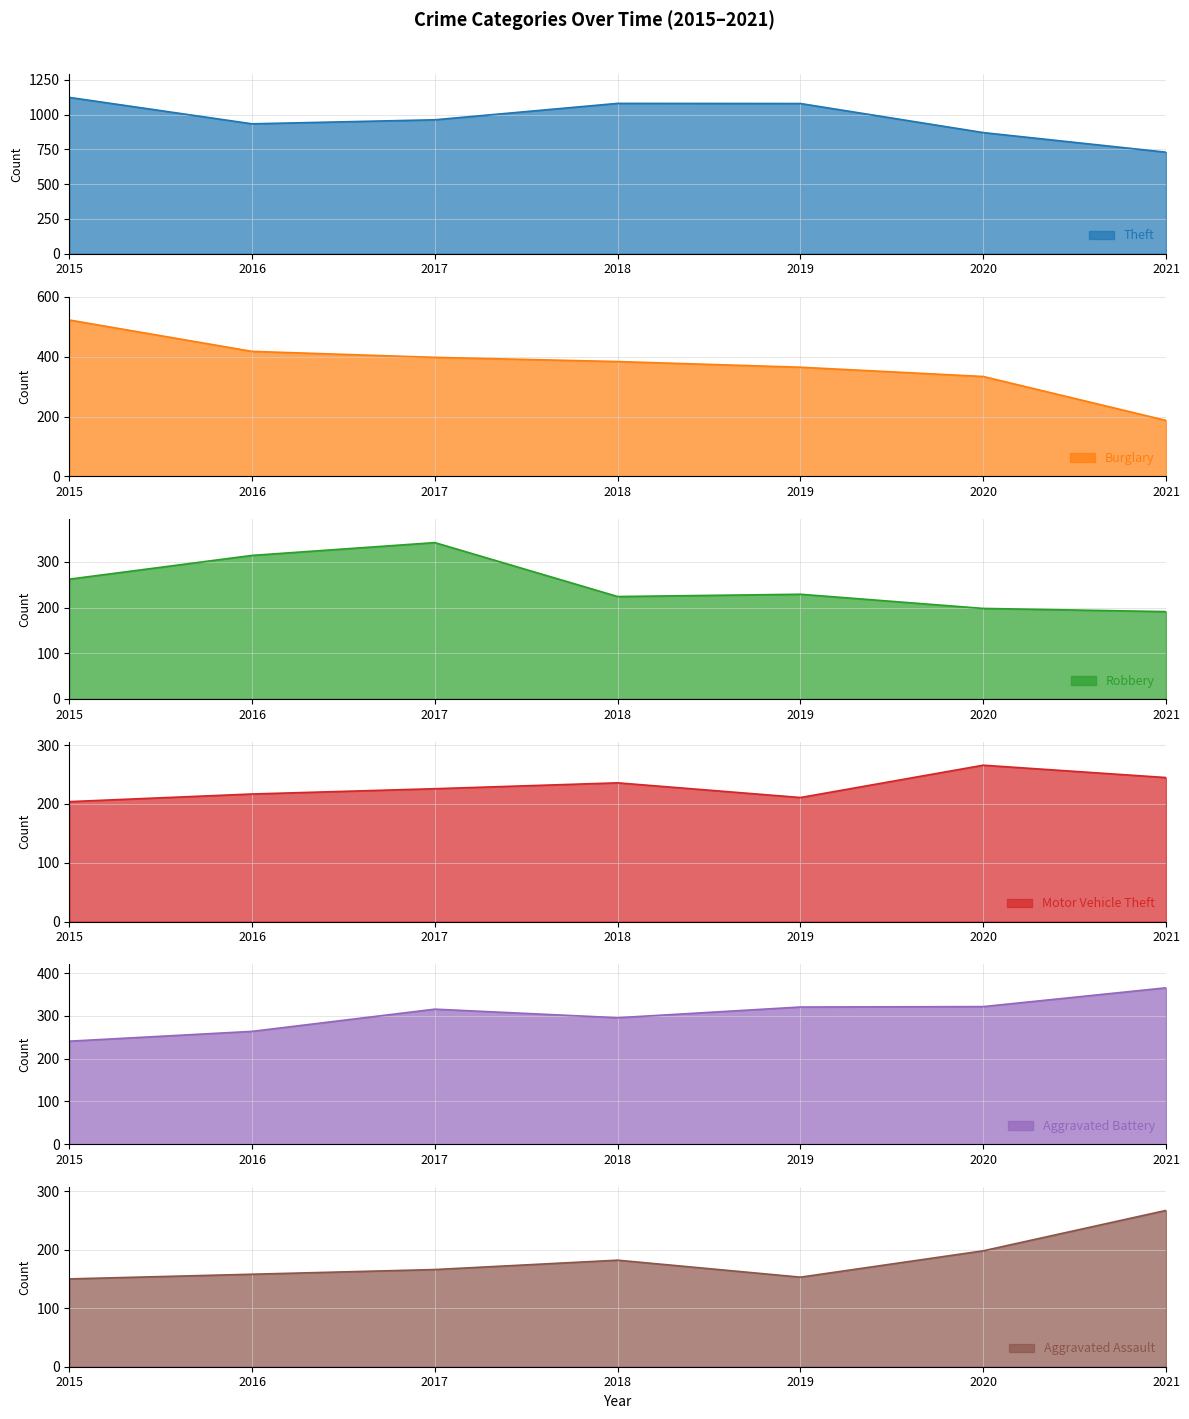

How many interior local valleys does the Motor Vehicle Theft series have?

1